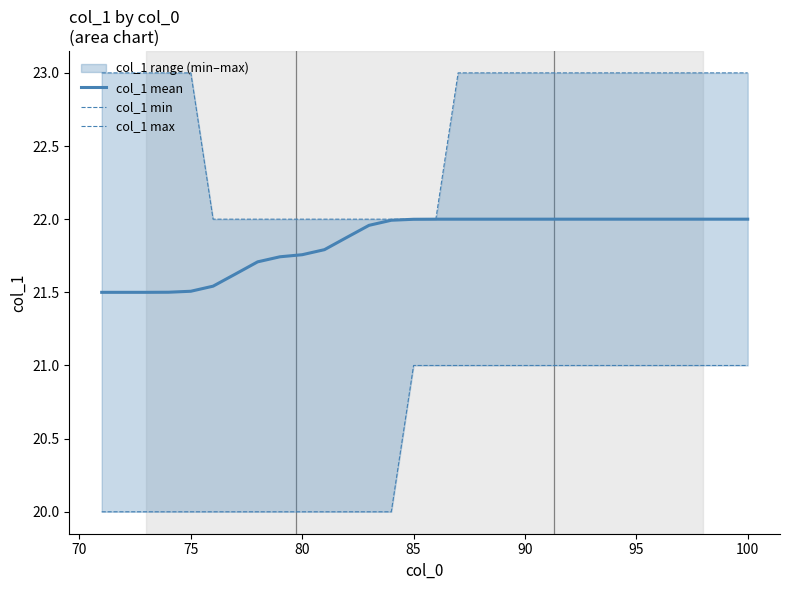

List the series in order of their peak value, highest first.

col_1 max, col_1 mean, col_1 min